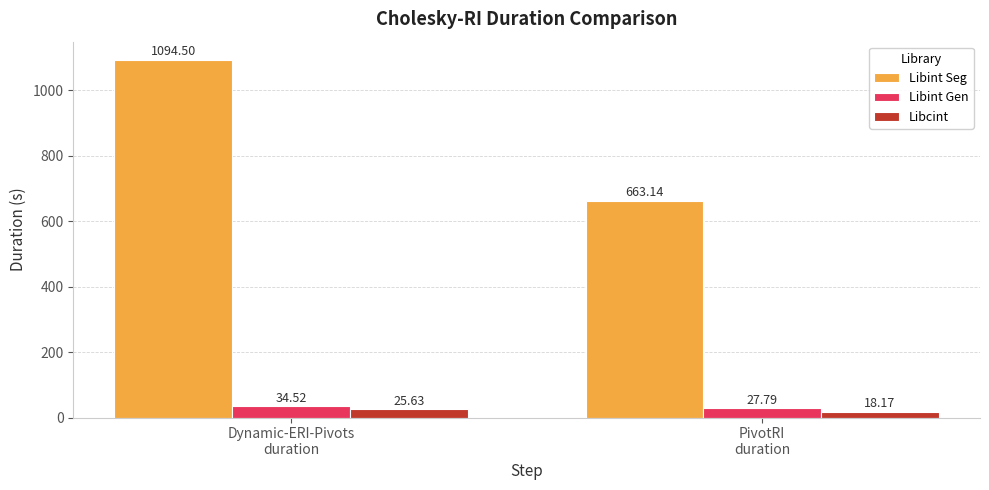

What is the average value of the Libint Seg series?

878.8